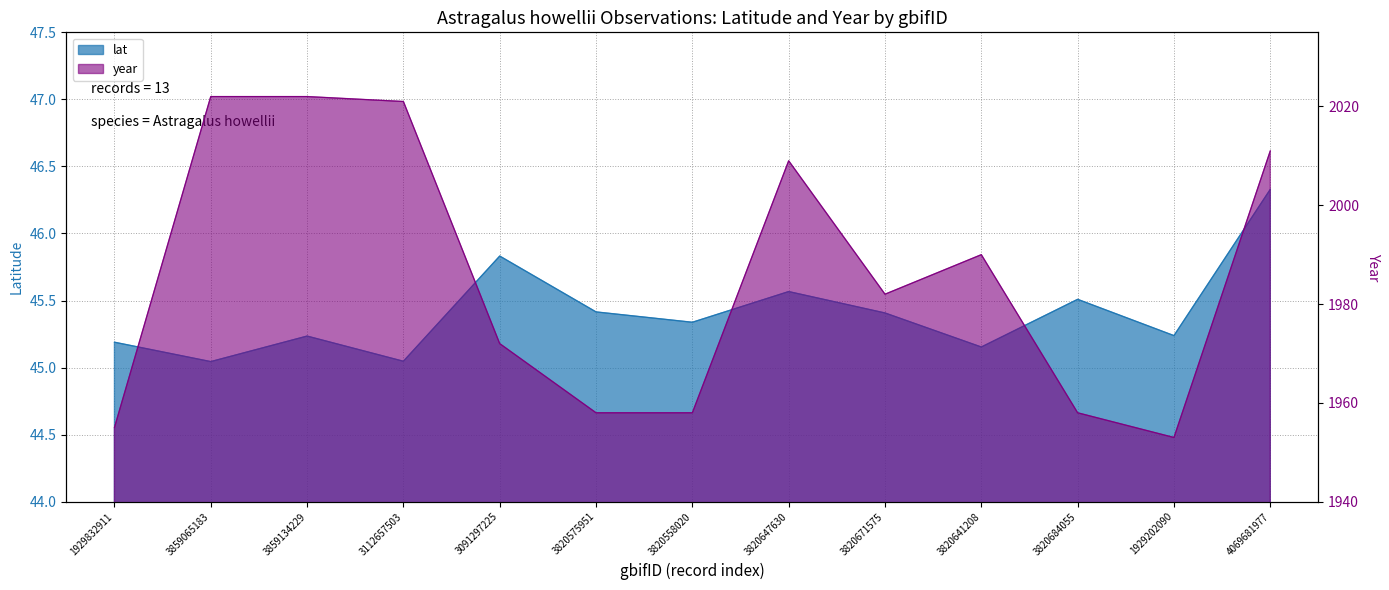

Is the value of lat at 3859134229 greater than the value of year at 1929202090?

No